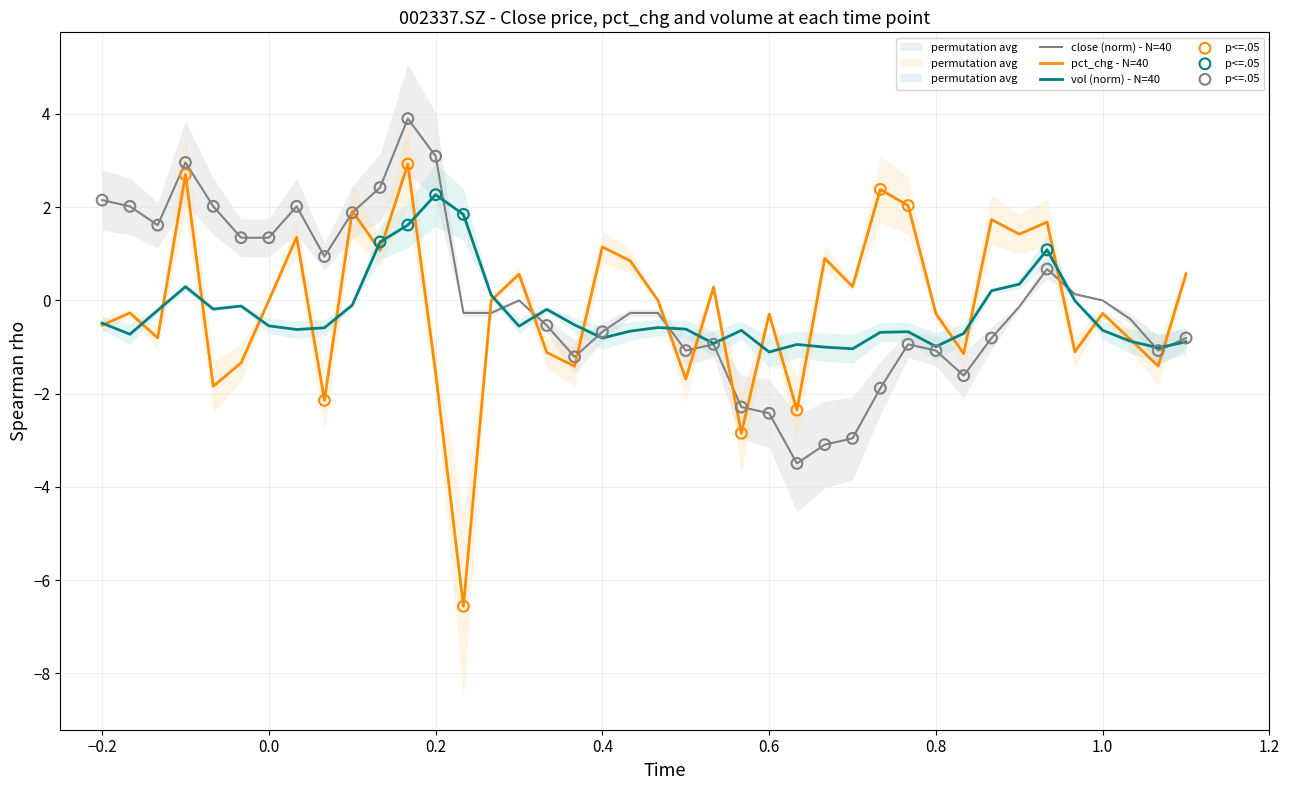

At how many categories does at least one series exceed 3?

2